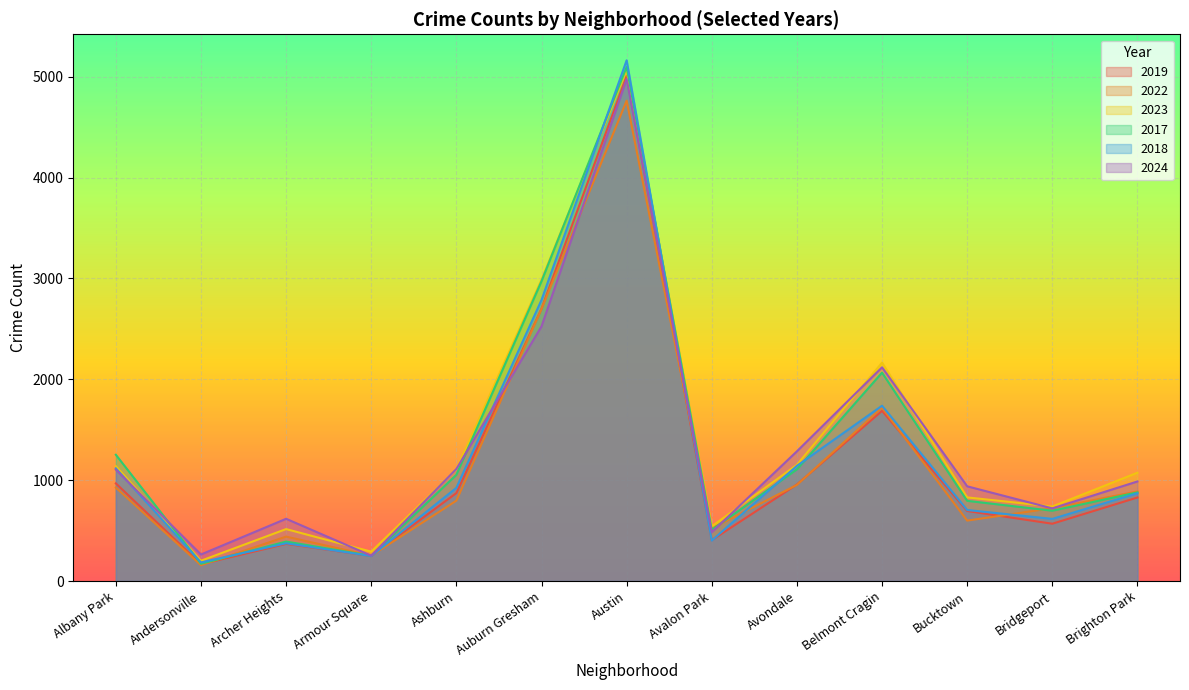

Between which two adjacent categories do 2019 and 2024 first intersect?

Ashburn and Auburn Gresham